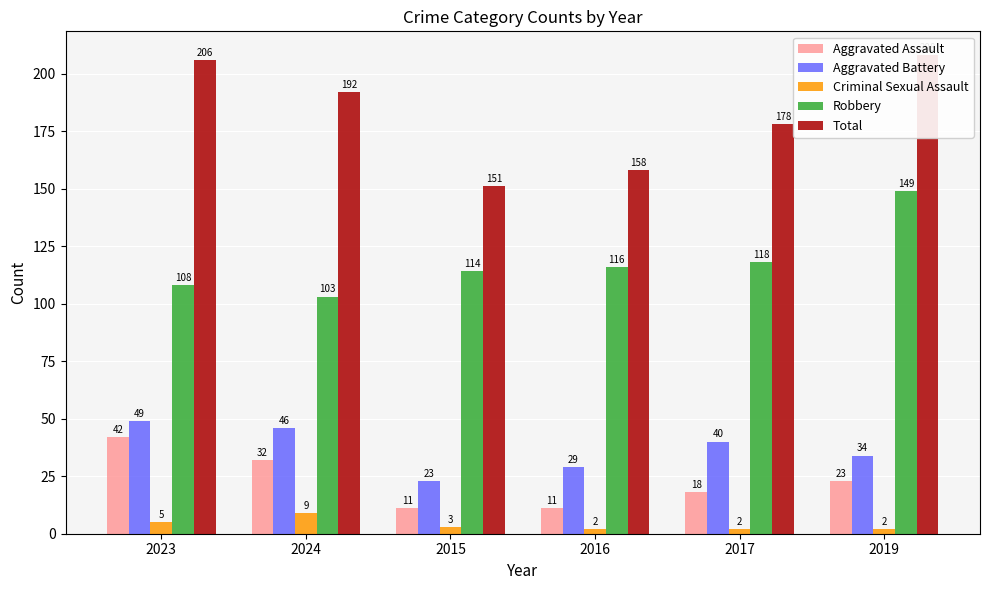

Which category has the highest value across all series?

2019